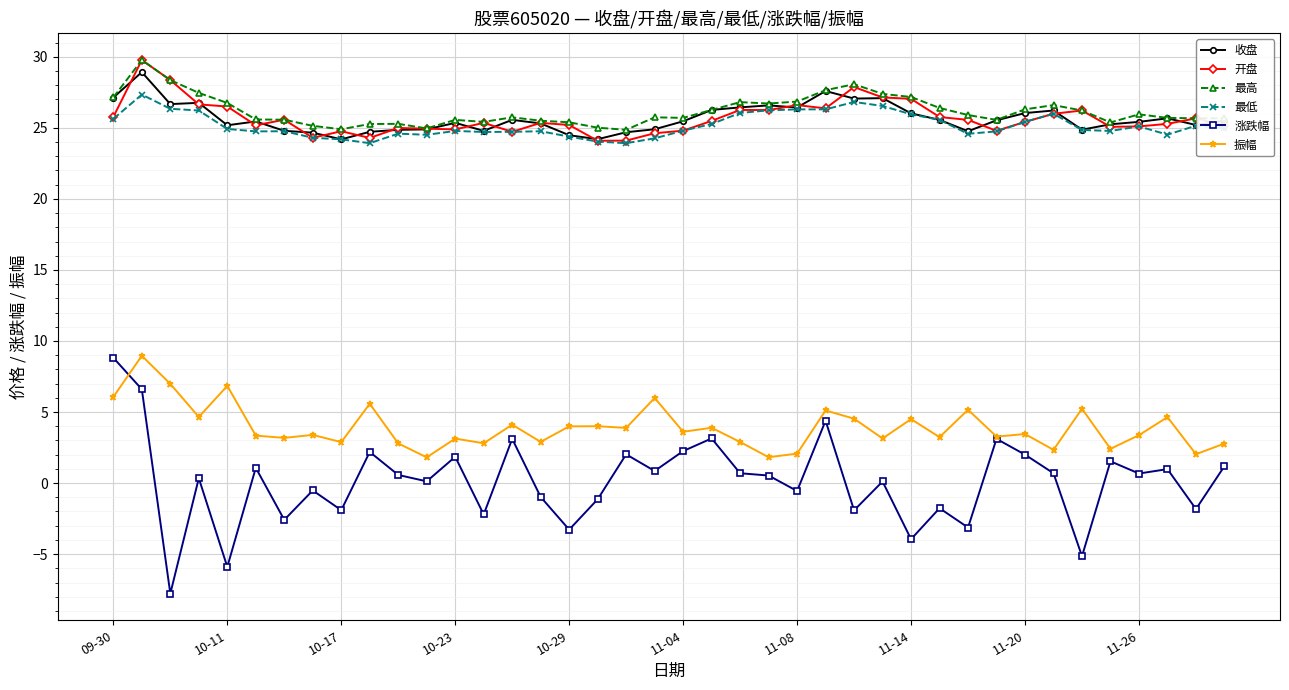

What is the sum of all 最高 values?

1047.4